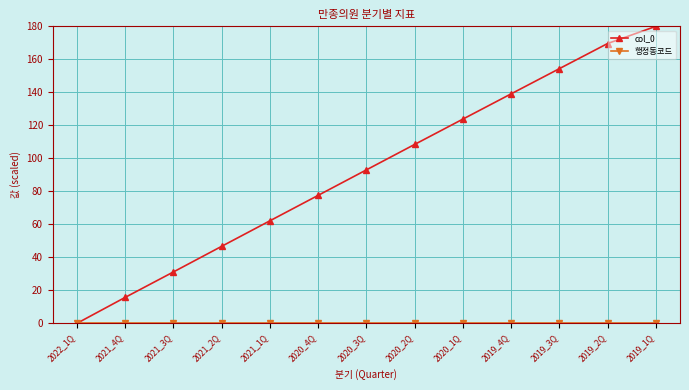

Rank the categories by col_0 value from lowest to highest.

2022_1Q, 2021_4Q, 2021_3Q, 2021_2Q, 2021_1Q, 2020_4Q, 2020_3Q, 2020_2Q, 2020_1Q, 2019_4Q, 2019_3Q, 2019_2Q, 2019_1Q